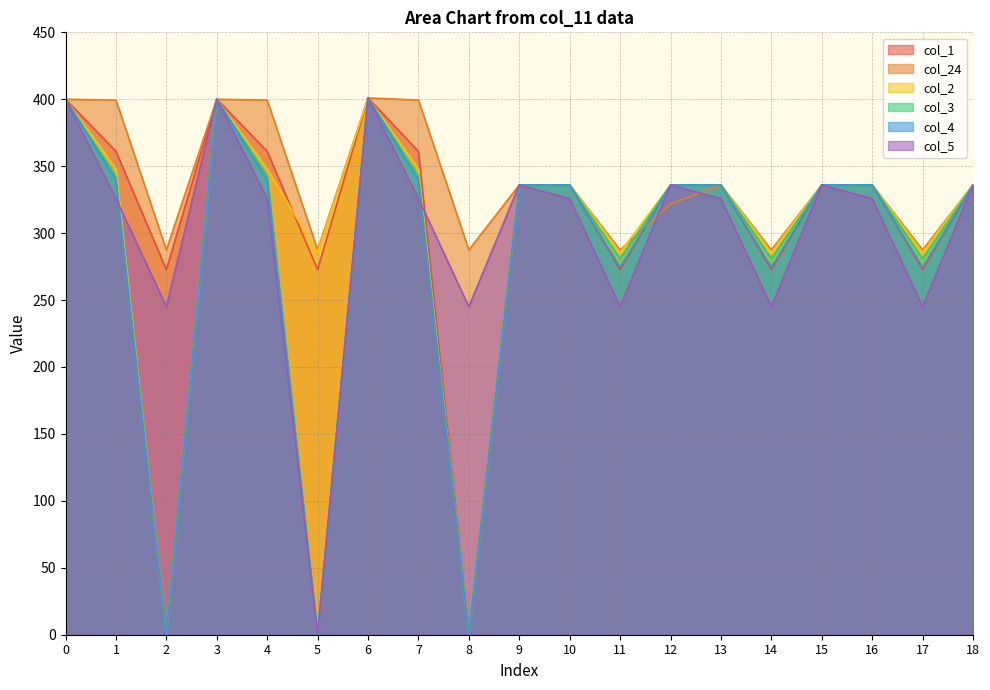

At which category does col_2 reach its first local valley?

2